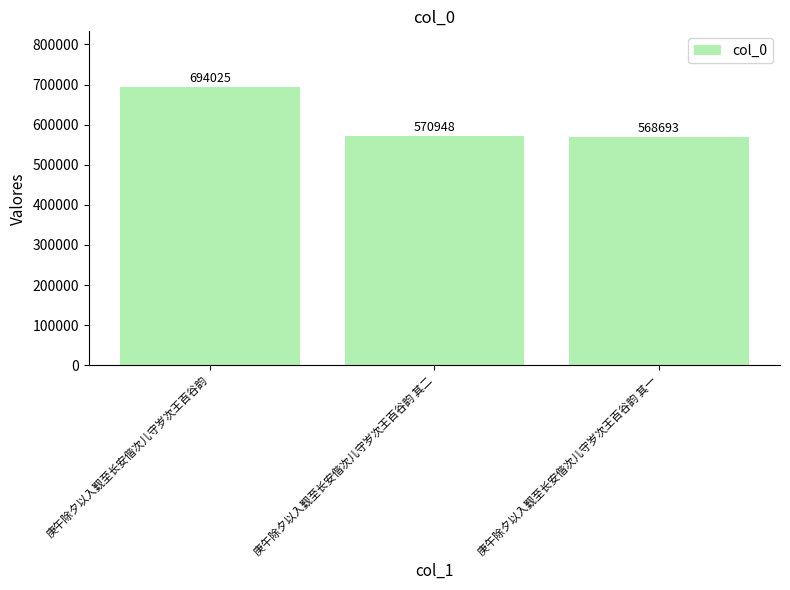

Where is the data nearest to the value 631359?

庚午除夕以入觐至长安偕次儿守岁次王百谷韵 其二